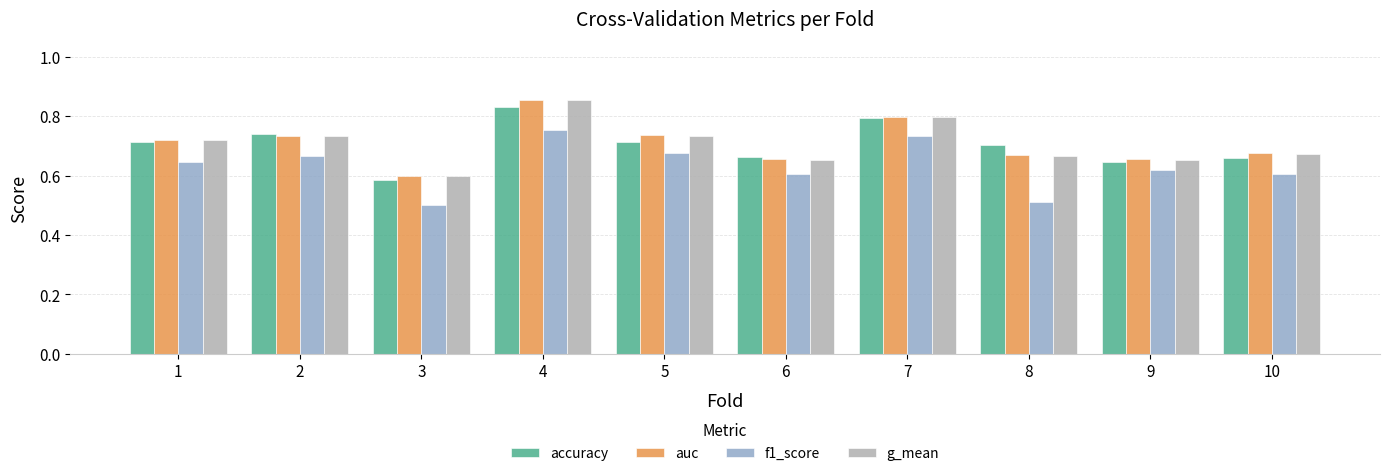

Which category has the lowest value in the accuracy series?

3